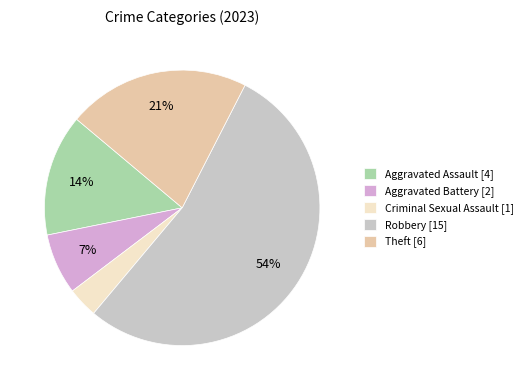

What percentage is the Aggravated Assault slice, to the nearest percent?

14%